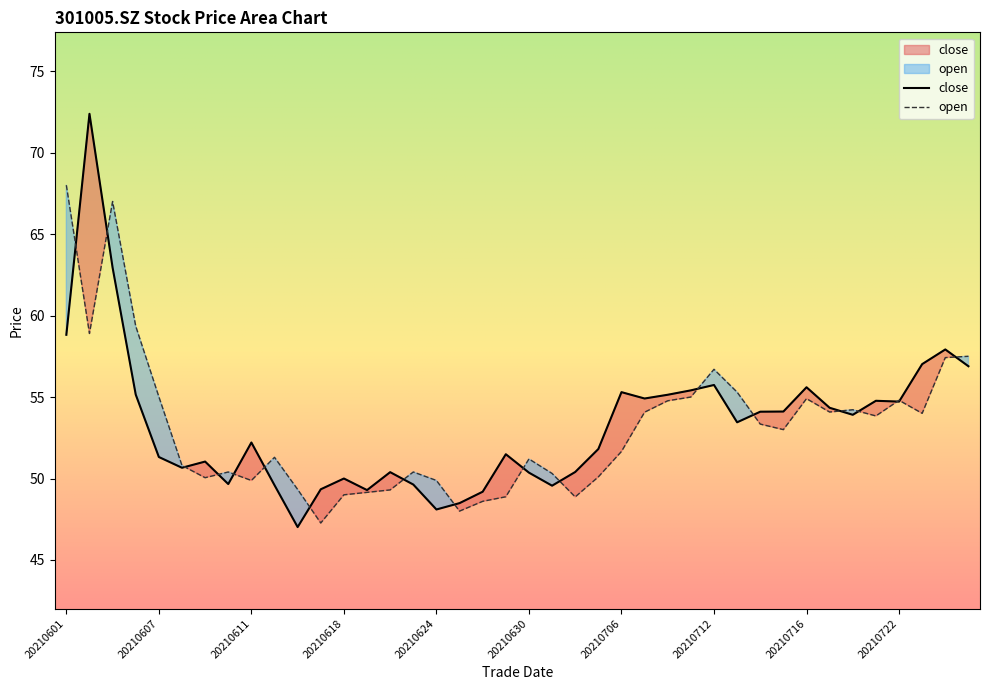

Does the chart have visible grid lines?

No